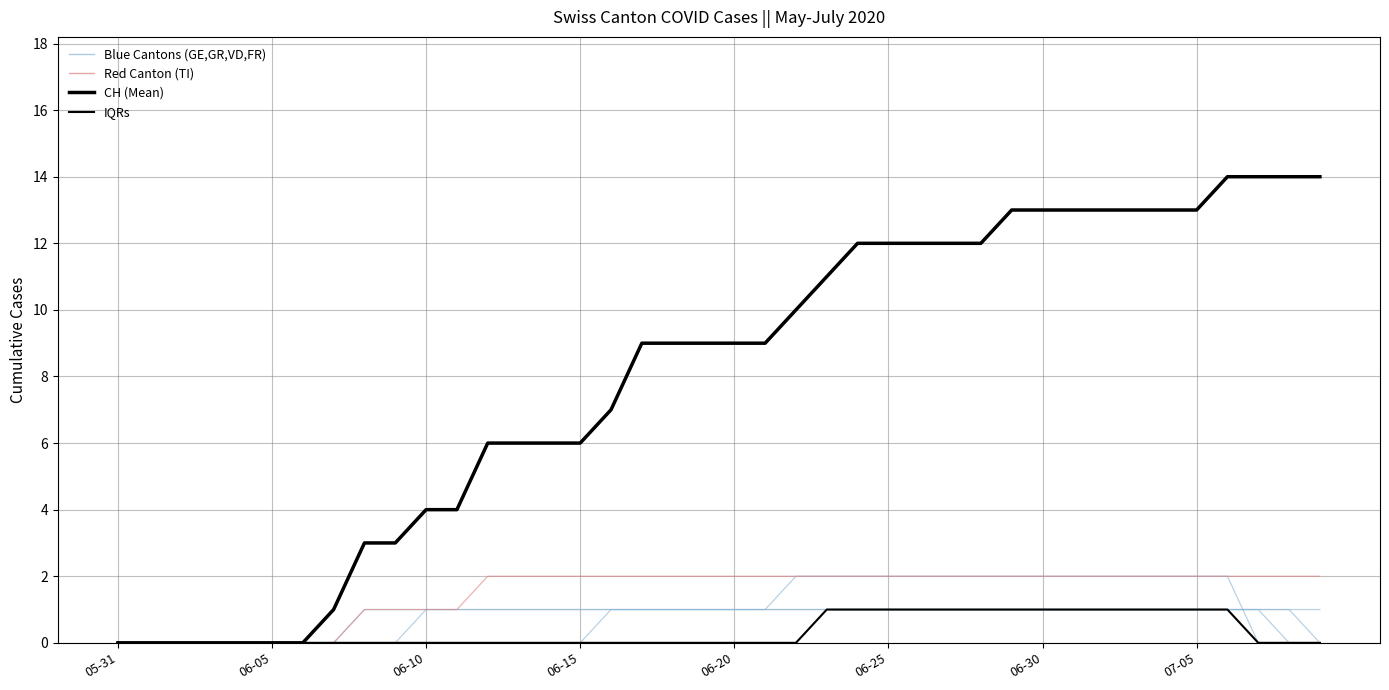

True or false: VD has a value of -1 at 2020-06-11.

False